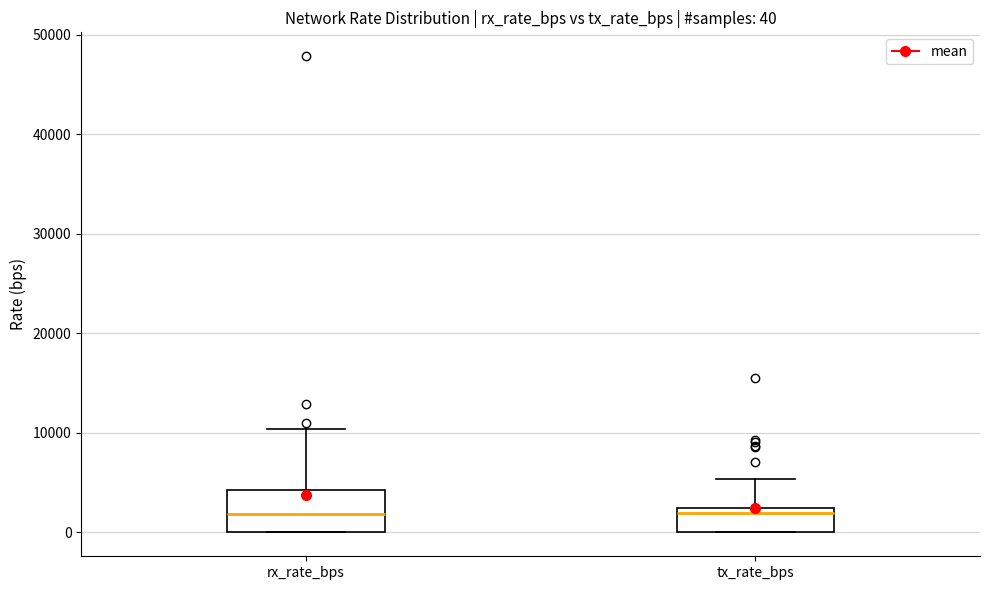

Comparing the boxes themselves (not the whiskers), which one is the tallest?

rx_rate_bps